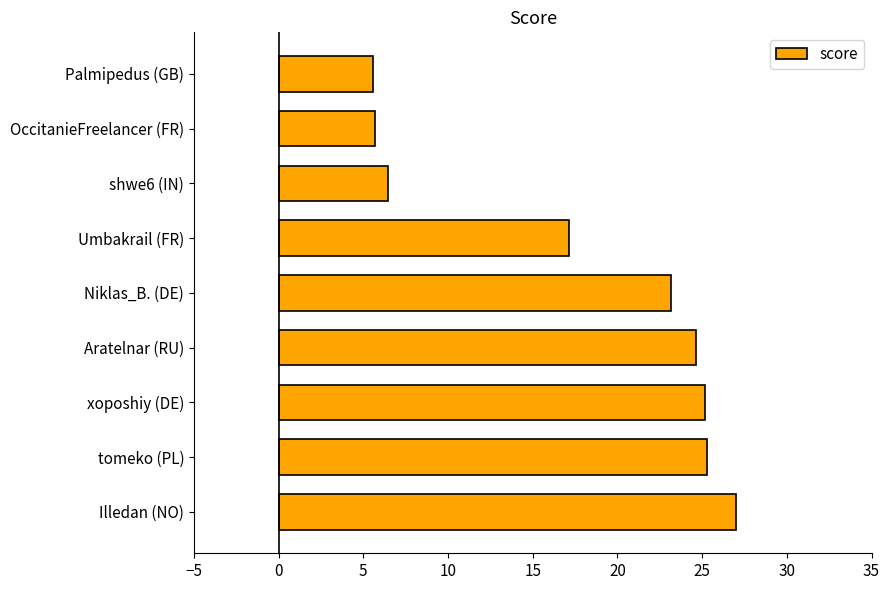

Are the bars grouped side by side (vs. stacked)?

No